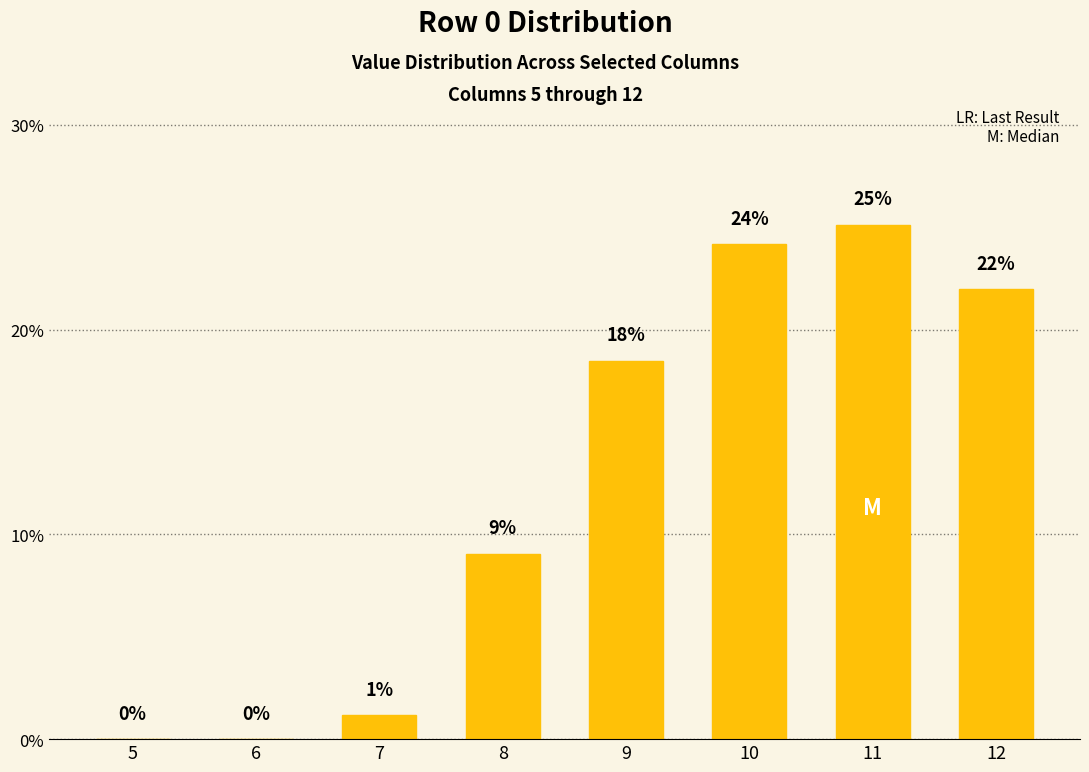

What is the value of the 4th bar from the left?

9.1